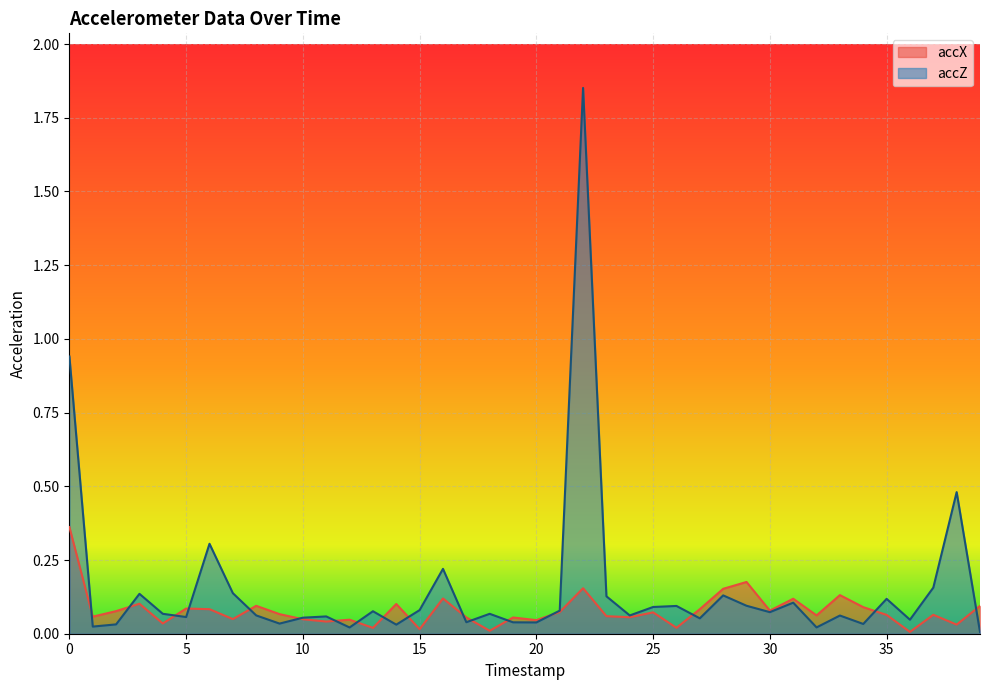

List the labels in order of accZ value, largest first.

22, 0, 38, 6, 16, 37, 7, 3, 28, 23, 35, 31, 29, 26, 25, 15, 21, 13, 30, 4, 18, 8, 24, 33, 11, 5, 10, 27, 36, 17, 19, 20, 9, 34, 2, 14, 1, 32, 12, 39